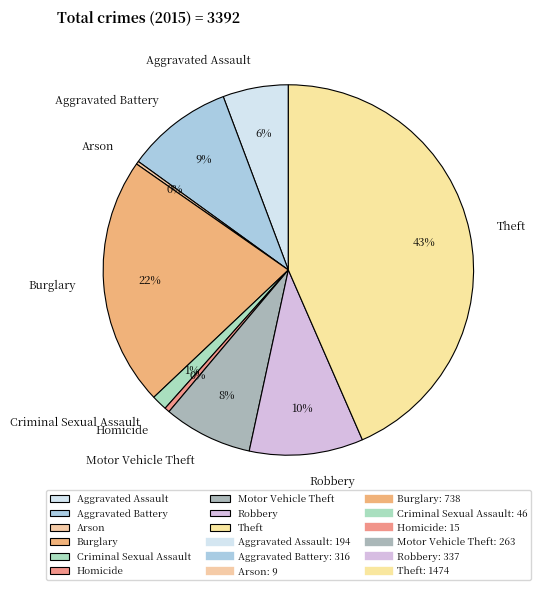

Which has a higher value, Aggravated Assault or Aggravated Battery?

Aggravated Battery